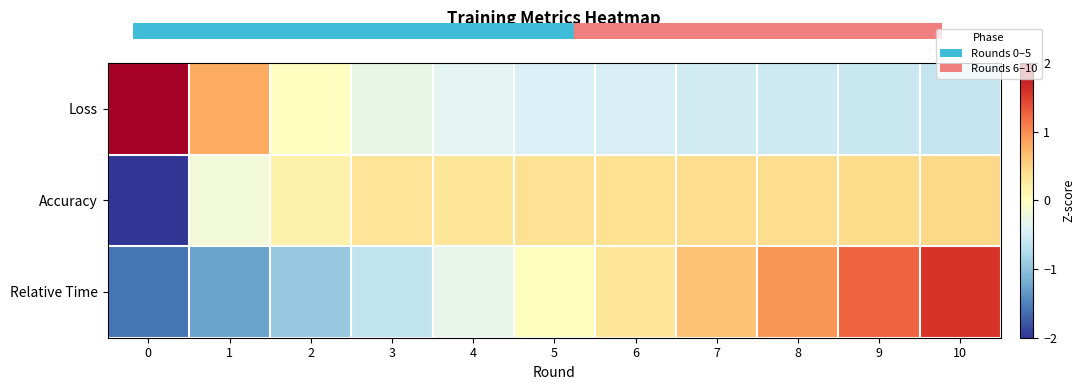

What is the maximum value shown in the chart?

2.9